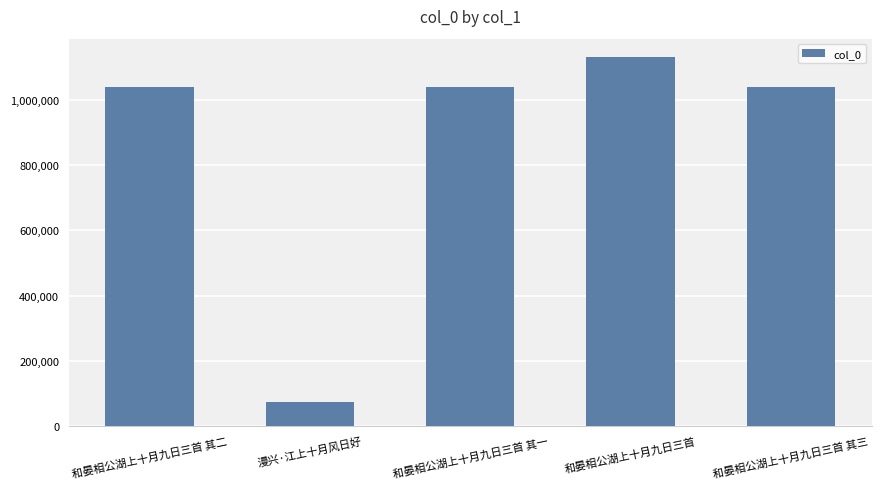

The chart shows a value of 526501 at 和晏相公湖上十月九日三首 其二. True or false?

False